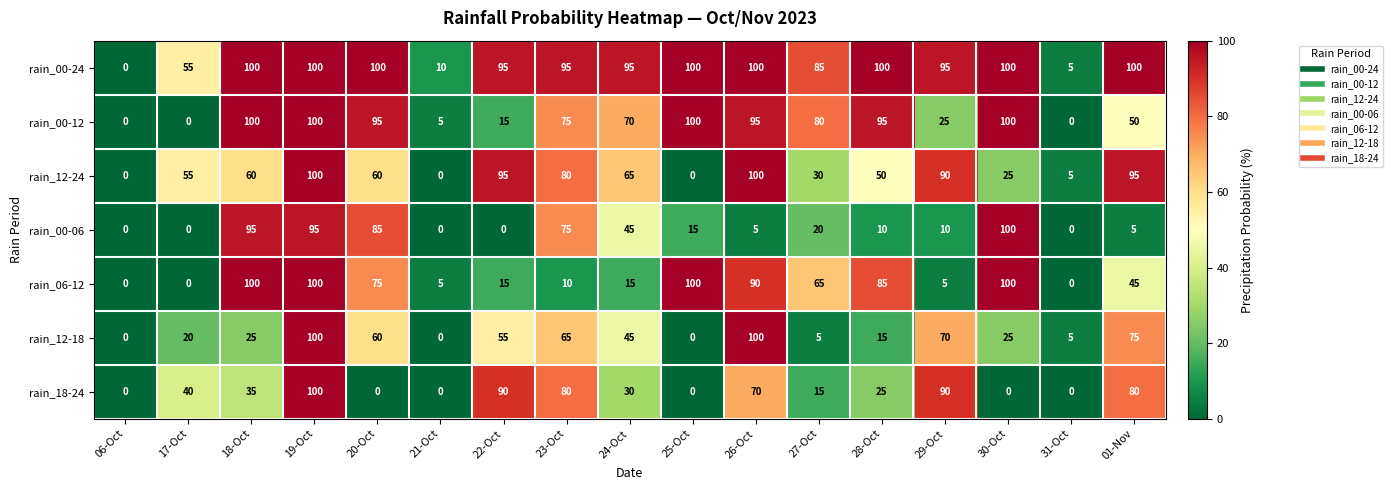

What is the average value of the rain_00-12 series?

59